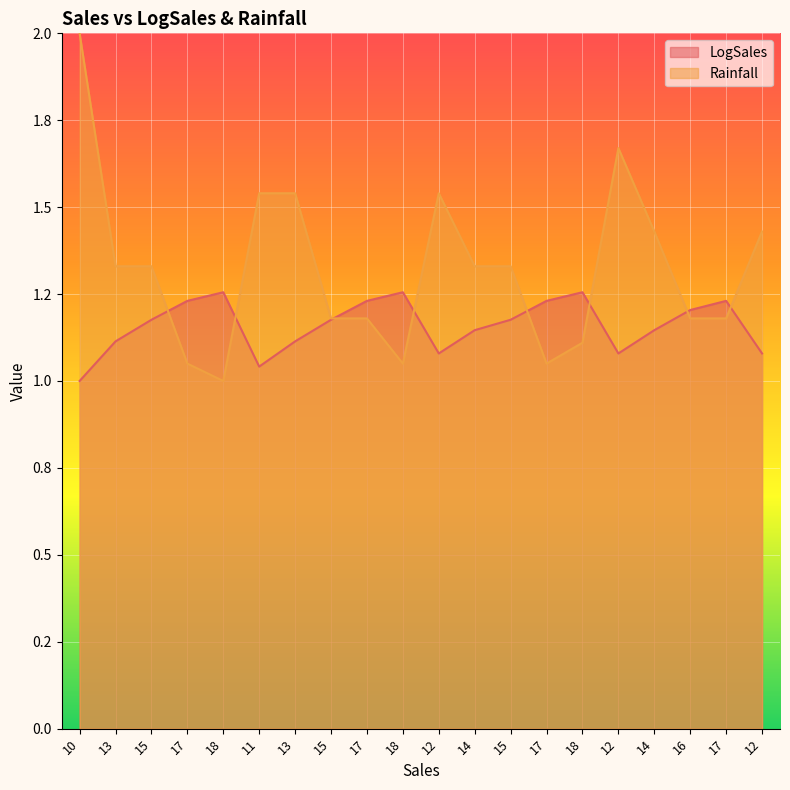

True or false: Rainfall has more than 0 points higher than both neighbors.

True